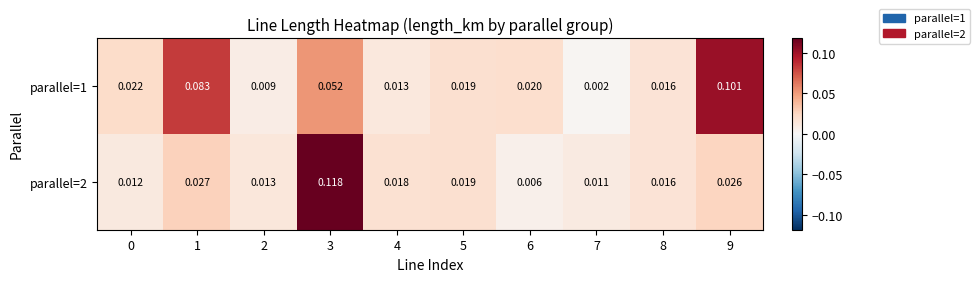

Which series changed the most between 2 and 9?

parallel=1